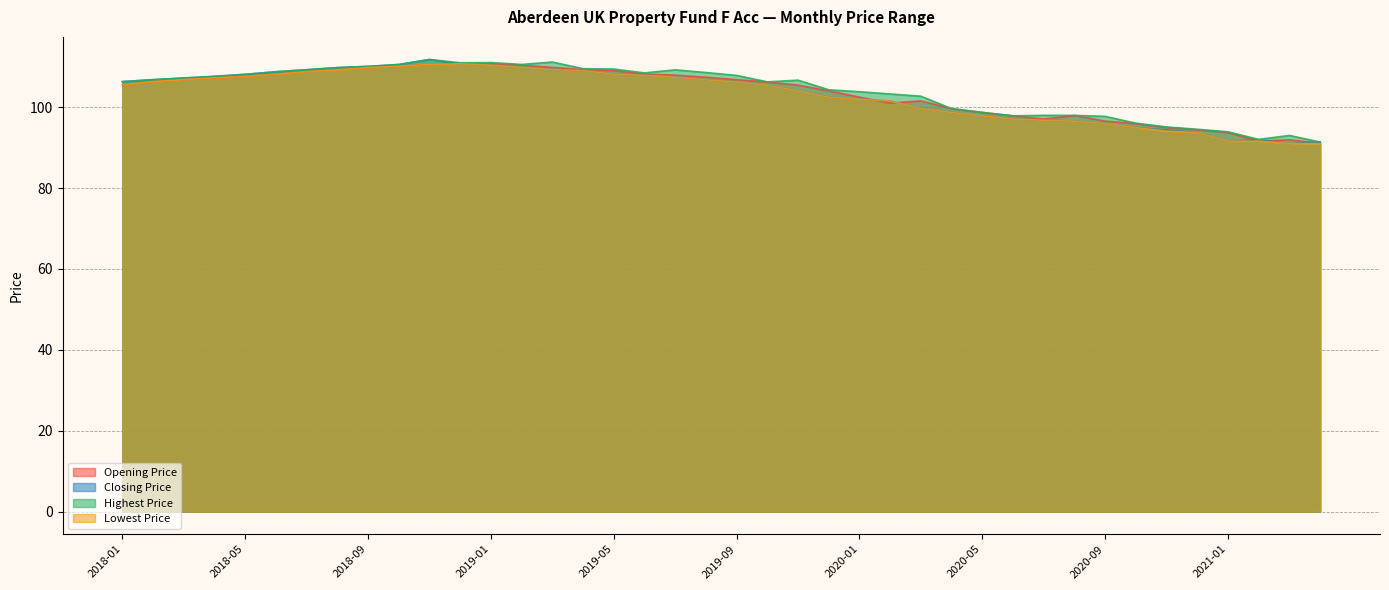

List the labels in order of Closing Price value, largest first.

2018-11, 2018-12, 2018-10, 2019-01, 2018-09, 2019-02, 2018-08, 2019-03, 2018-07, 2019-04, 2018-06, 2019-05, 2018-05, 2019-06, 2018-04, 2019-07, 2018-03, 2018-02, 2019-08, 2018-01, 2019-09, 2019-10, 2019-11, 2019-12, 2020-01, 2020-02, 2020-03, 2020-04, 2020-05, 2020-06, 2020-07, 2020-08, 2020-09, 2020-10, 2020-11, 2020-12, 2021-02, 2021-01, 2021-04, 2021-03